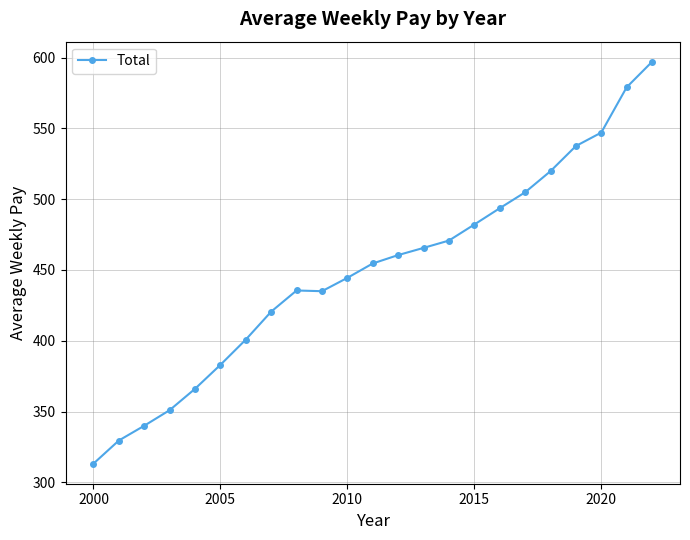

Does the chart have visible grid lines?

Yes